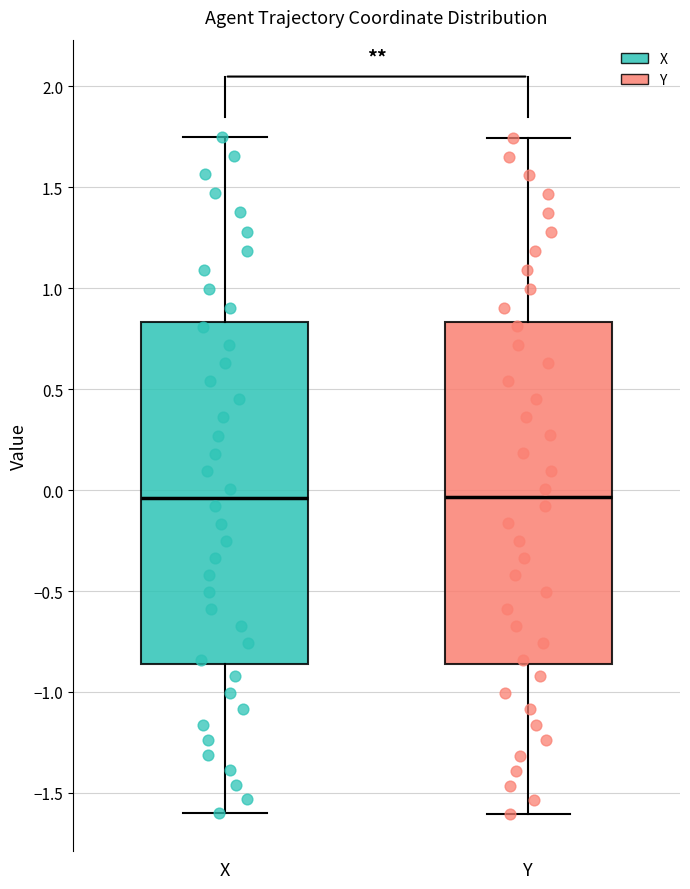

Where does the lower whisker of the box for X end on the y-axis? The values are not printed on the chart, so give them approximately, as read against the axis.

-1.60